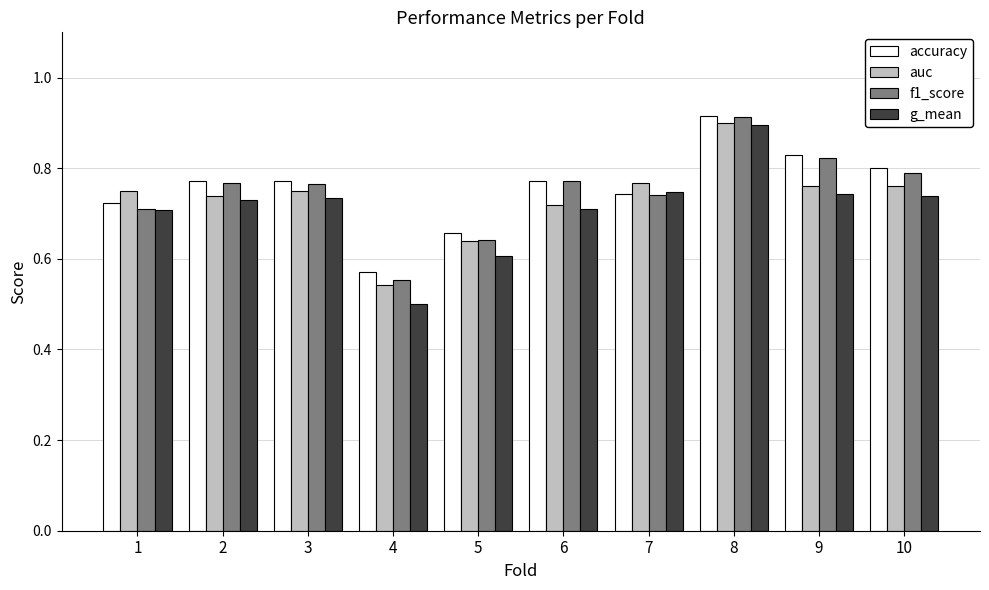

Which series has the widest spread of values?

g_mean